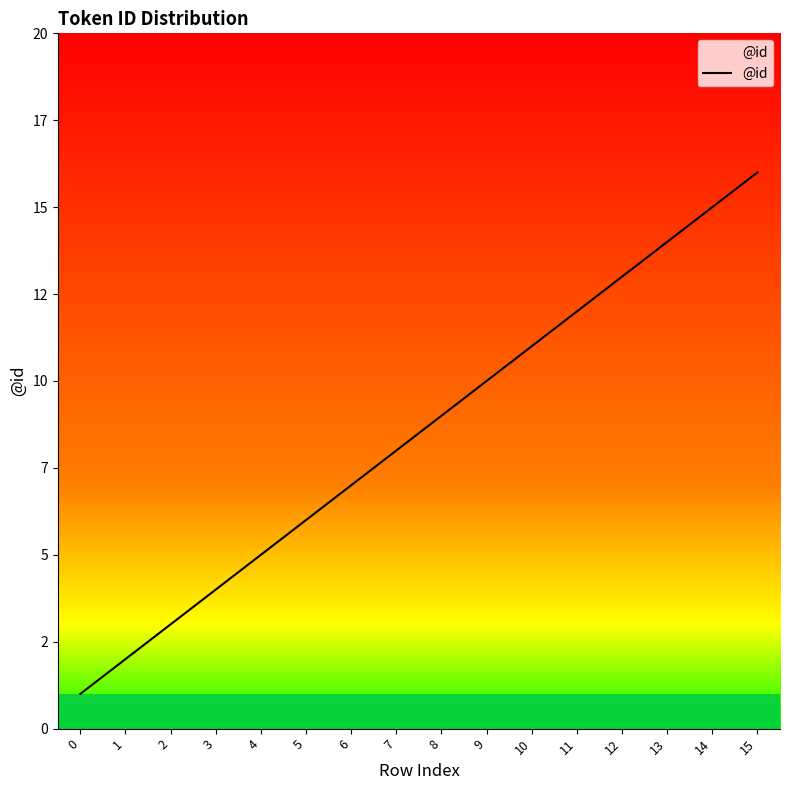

Approximately how many times larger is the value at 13 compared to 3?

3.5